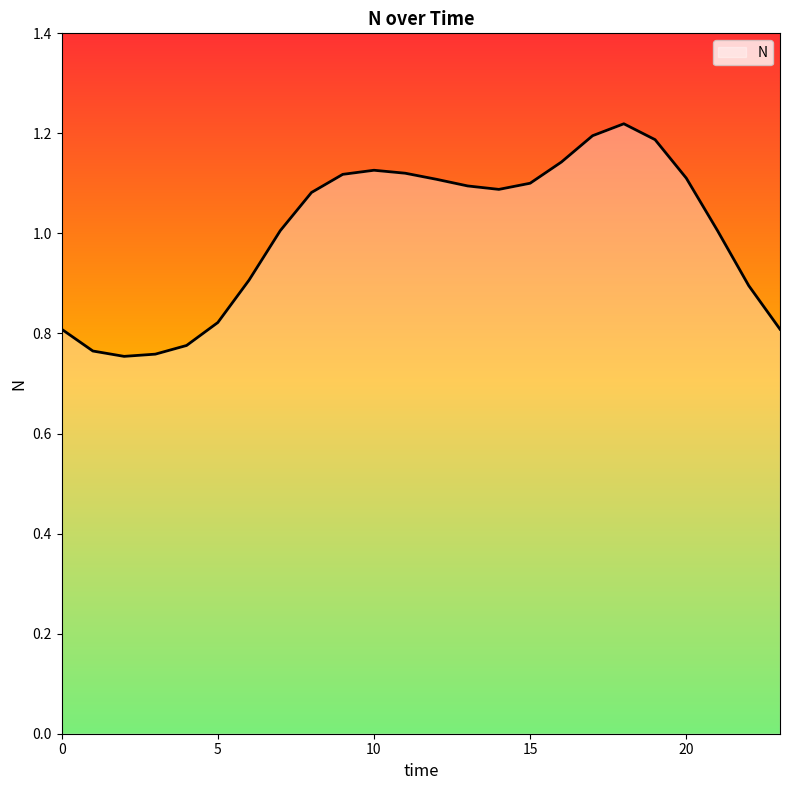

What is the difference between the maximum and minimum values?

0.5